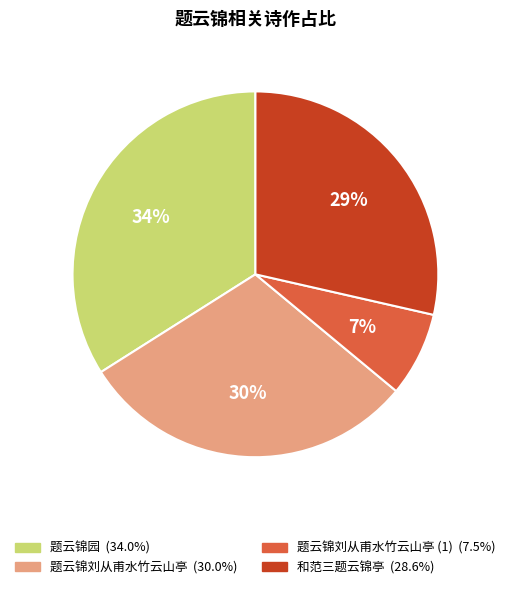

How many segments does this pie chart have?

4